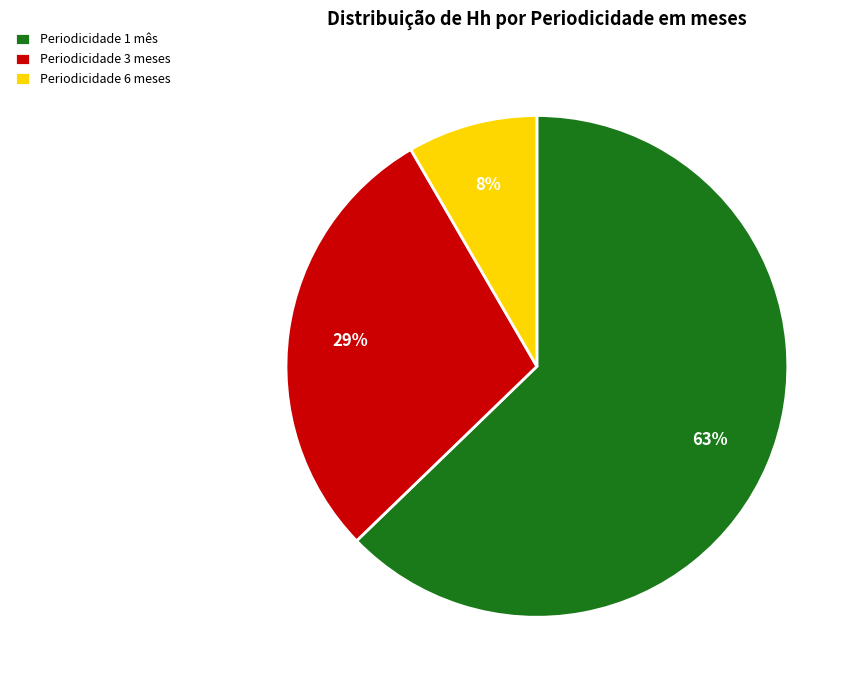

To the nearest percent, what is the average slice percentage?

33%